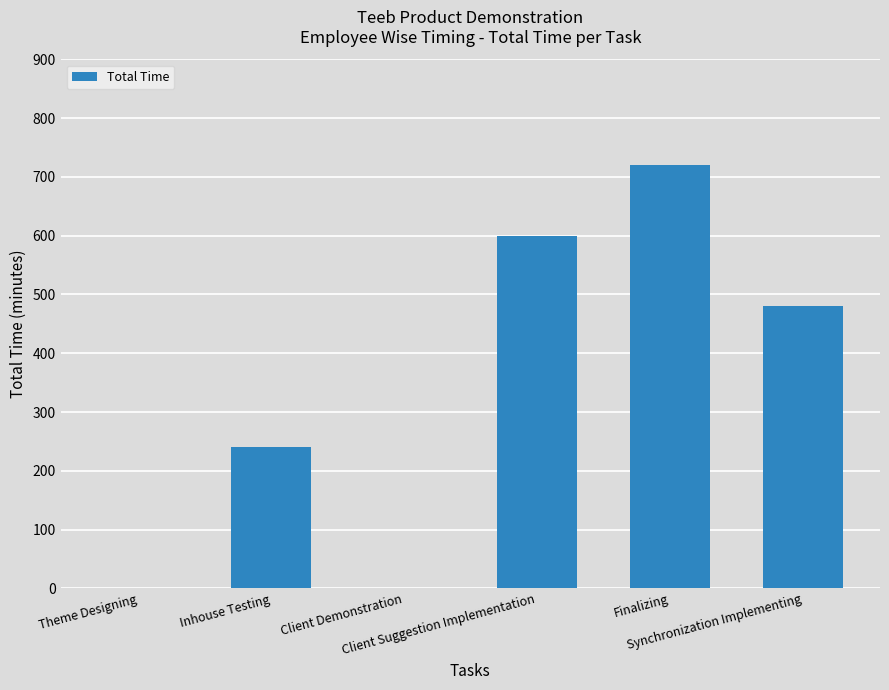

What is the maximum value shown in the chart?

720.0